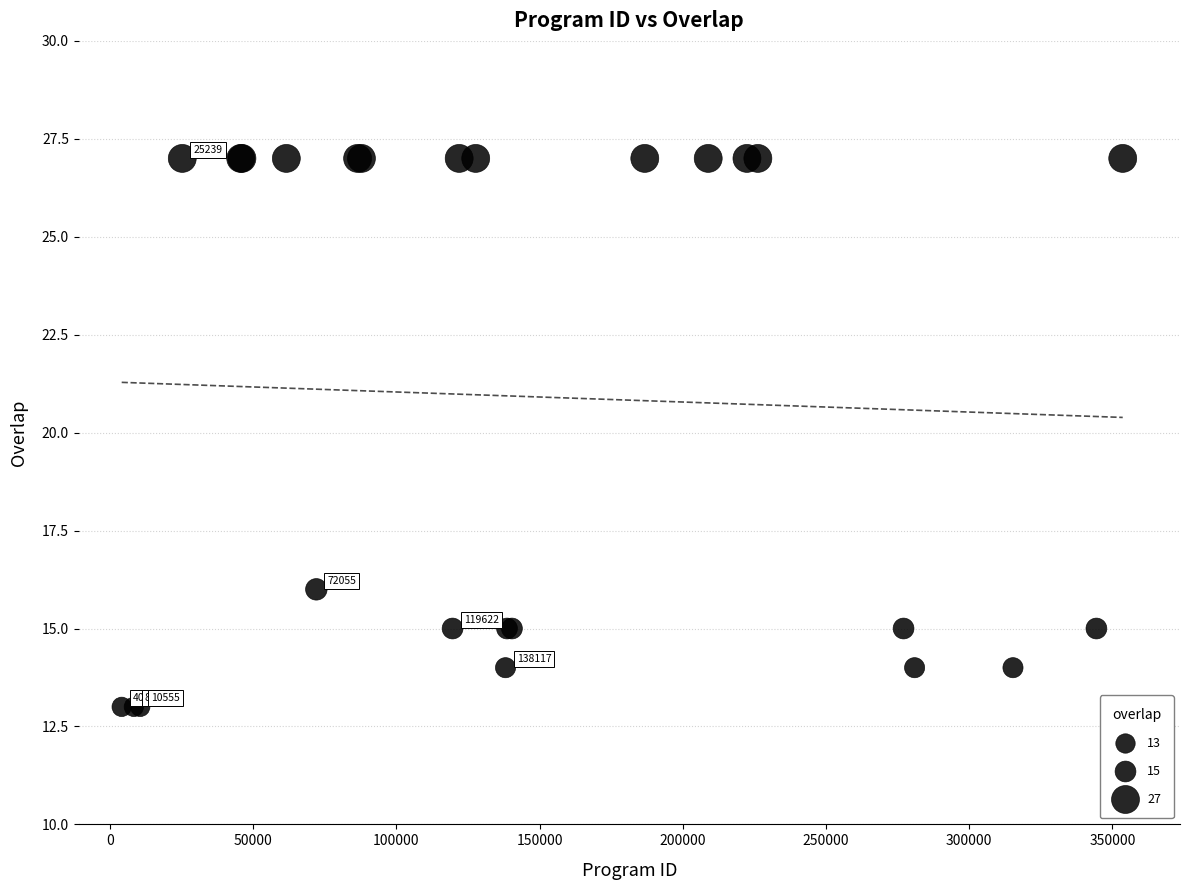

What Y value in the scatter plot is closest to 20?

16